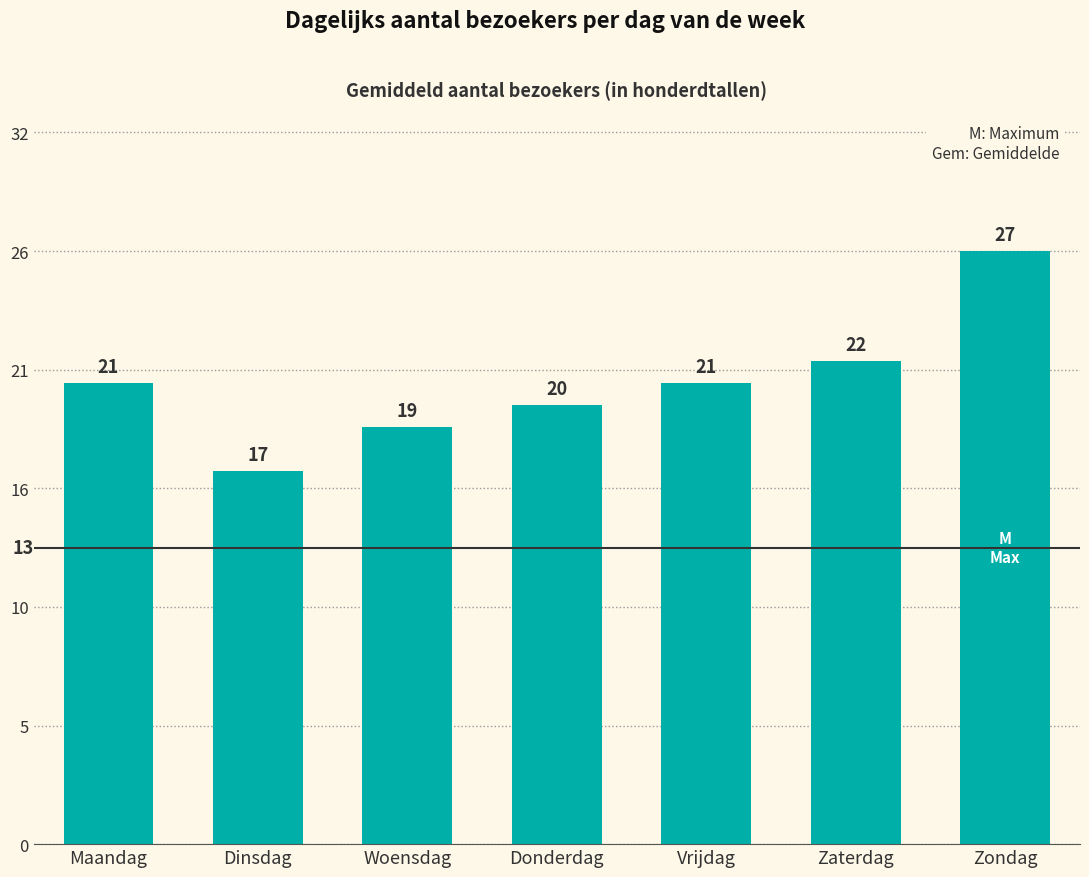

Does the chart contain any negative values?

No